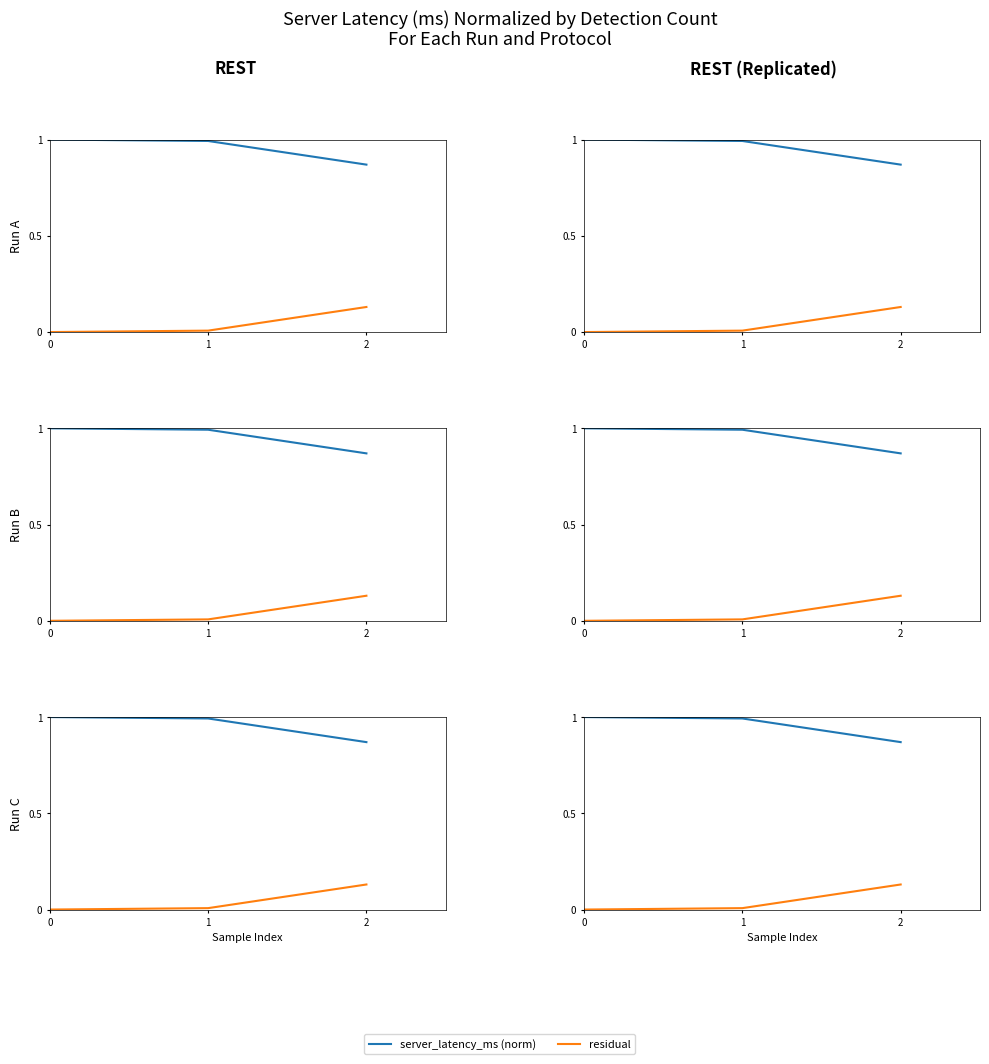

Reading right to left, transcribe all the data shown in this chart.

server_latency_ms (norm): 0.9	1.0	1.0
residual: 0.1	0.0	0.0